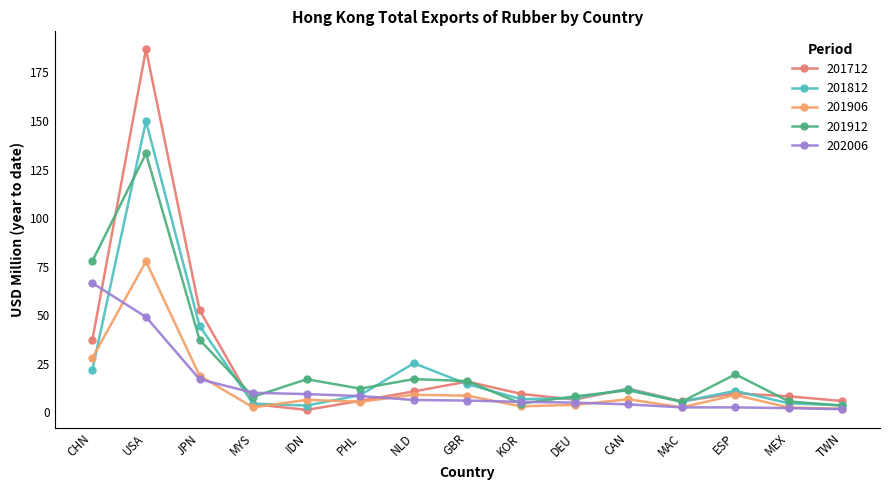

How many data points does each series have?

15